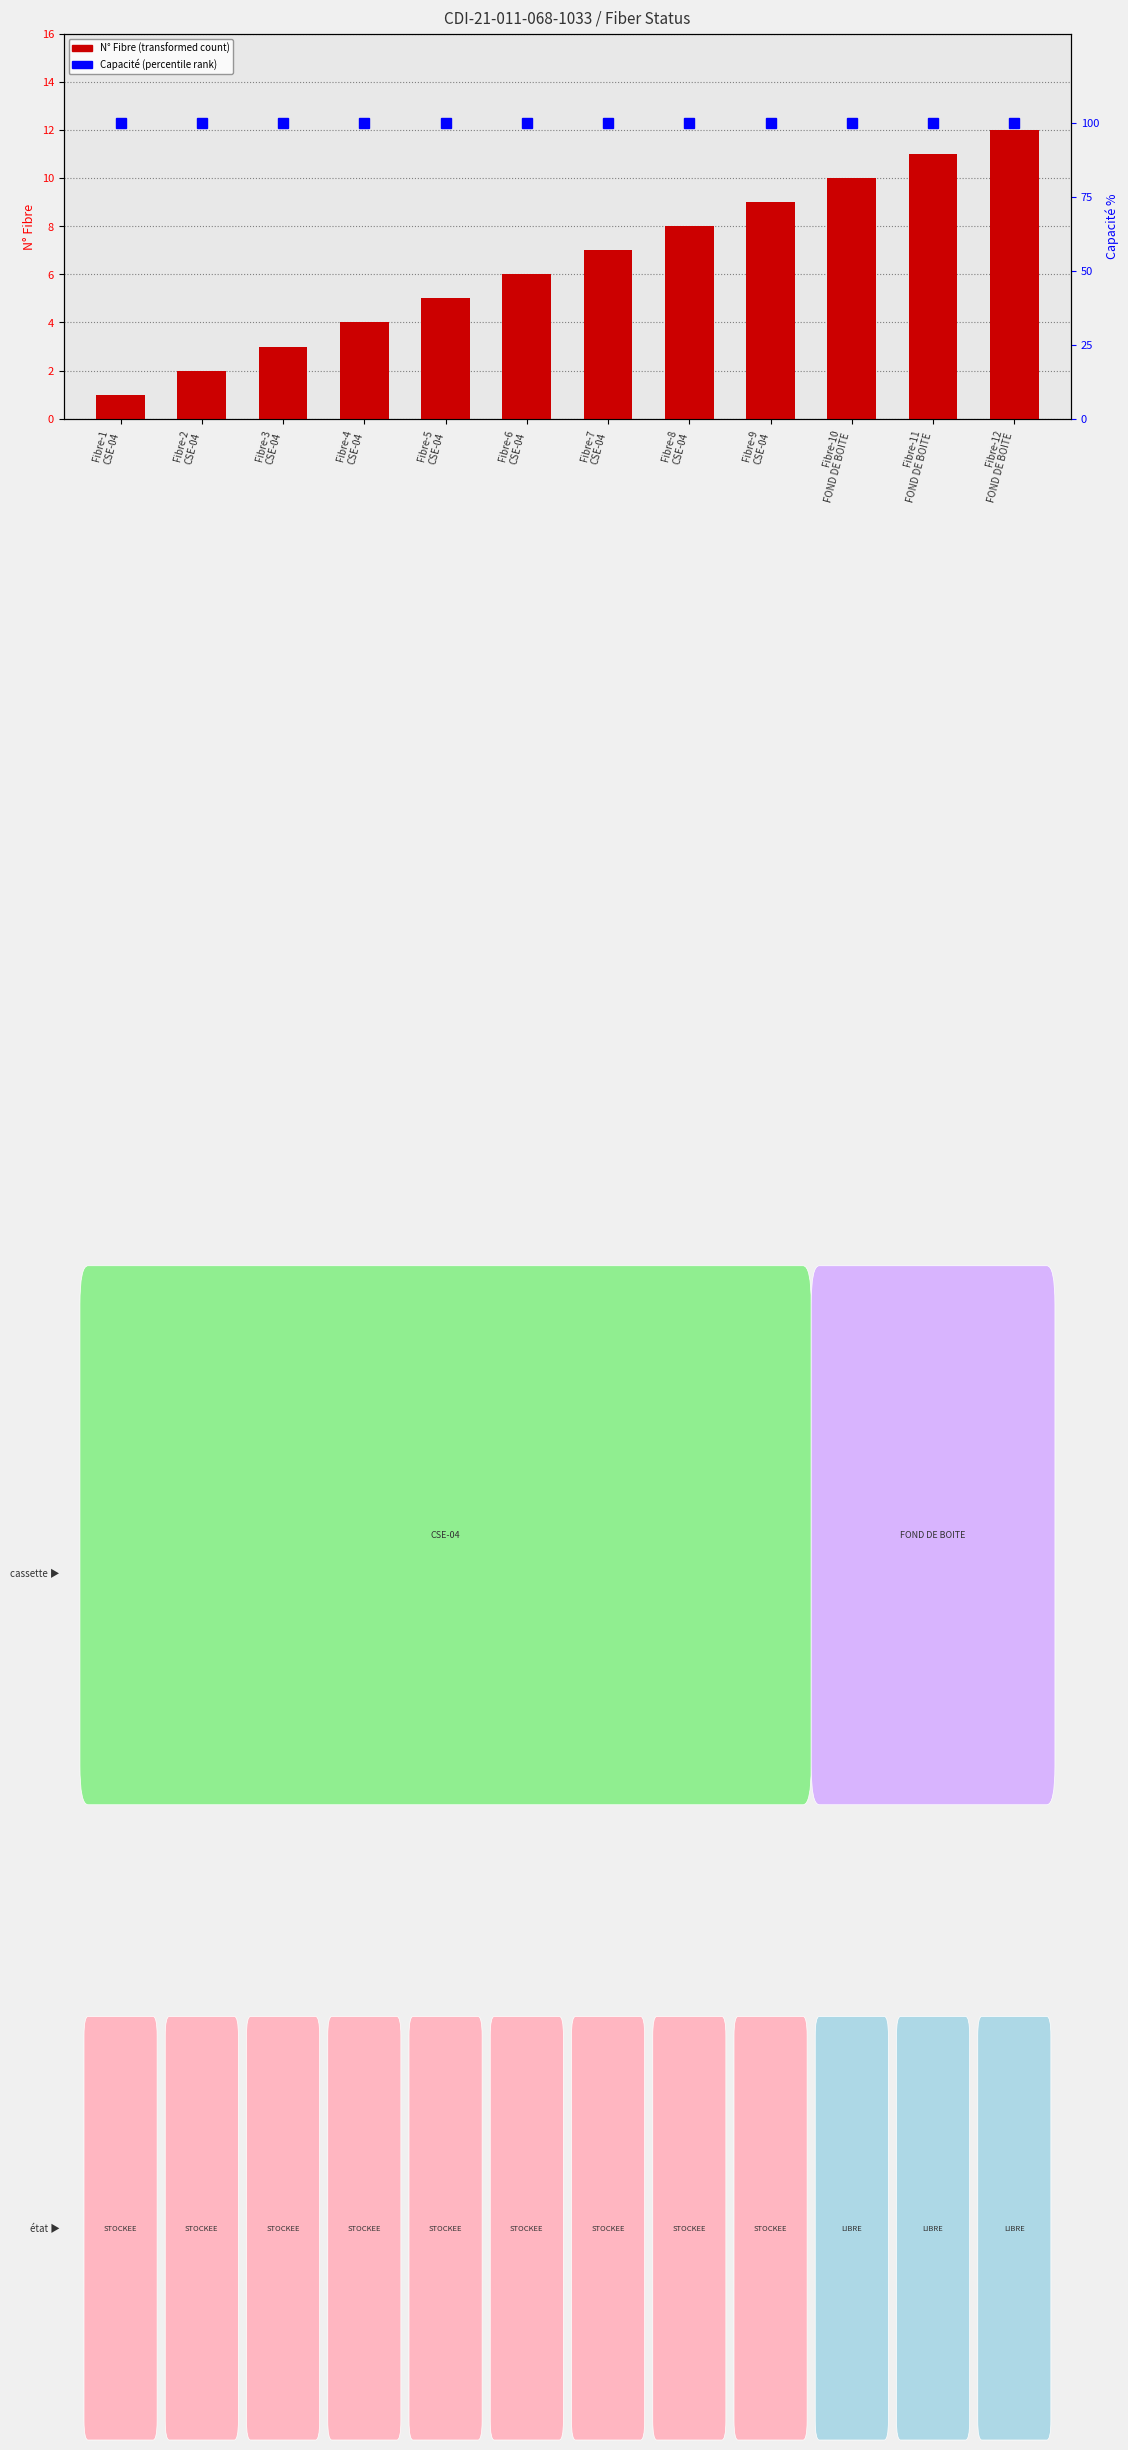

What is the label of the 3rd bar from the right?

Fibre-10
FOND DE BOITE